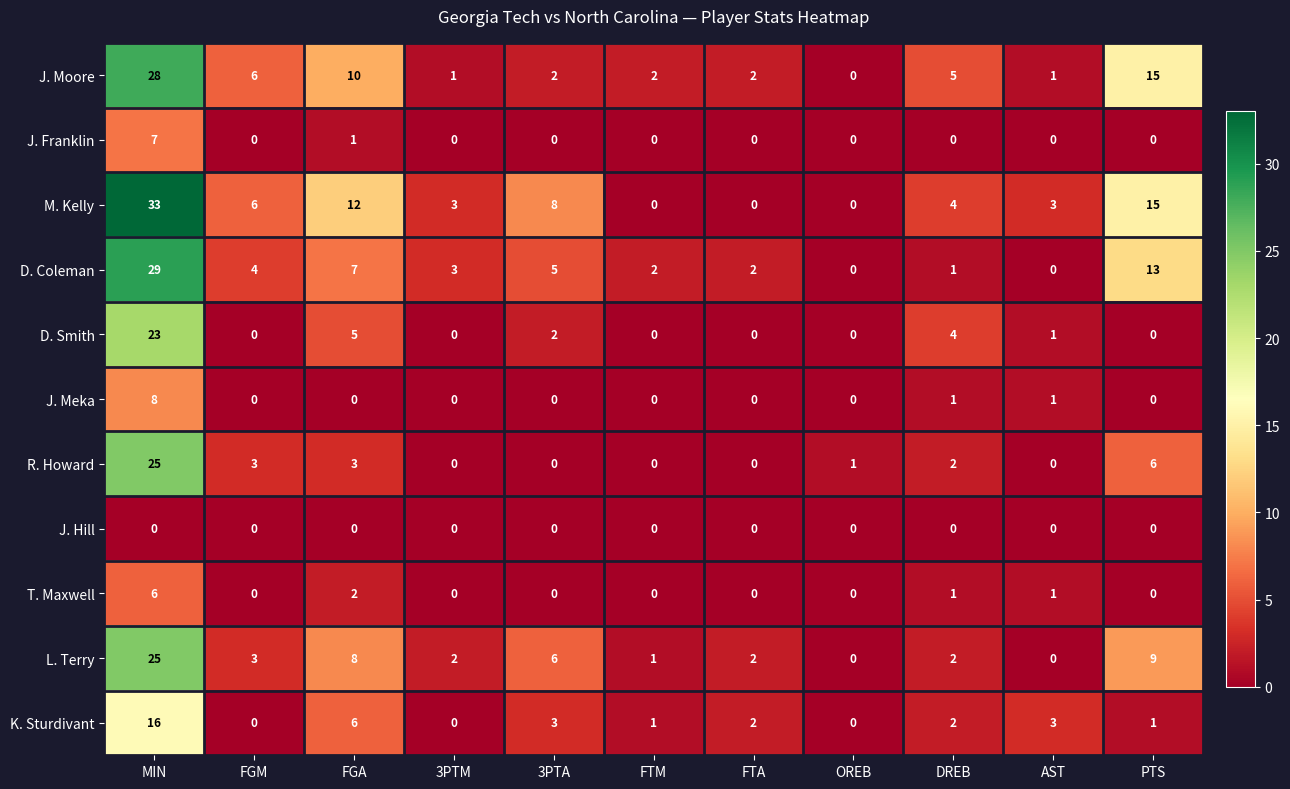

How many categories are shown in the chart?

11